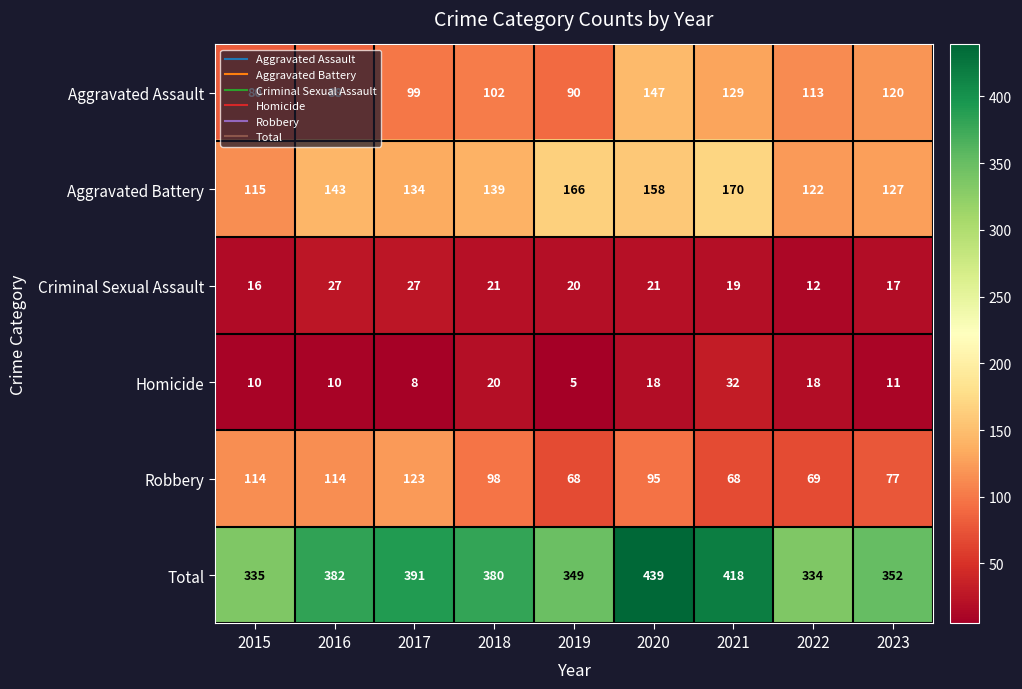

At which category is the sum across all series the highest?

2020